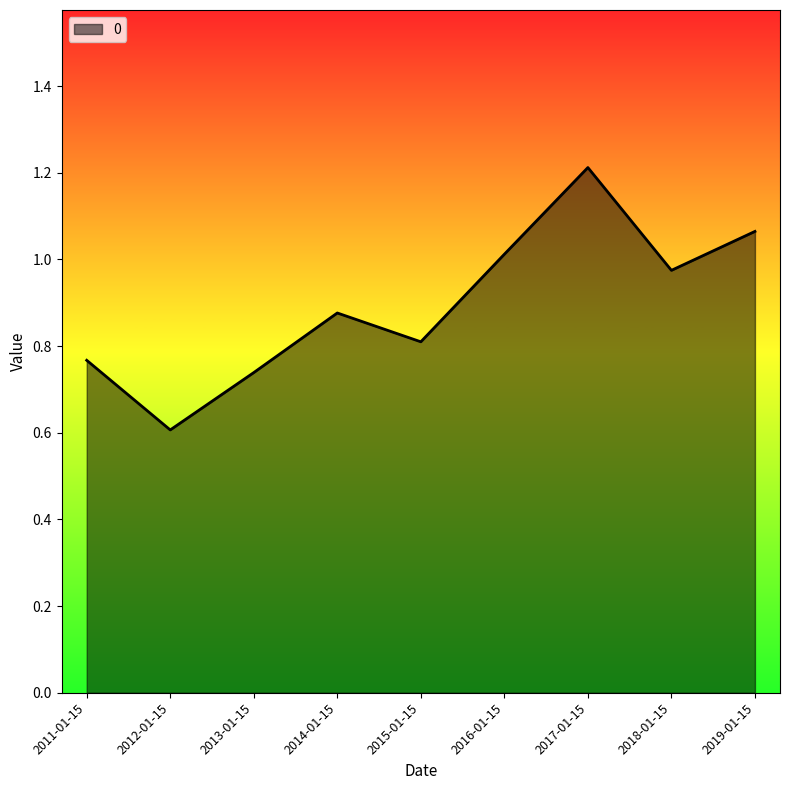

List the labels in order of value, smallest first.

2012-01-15, 2013-01-15, 2011-01-15, 2015-01-15, 2014-01-15, 2018-01-15, 2016-01-15, 2019-01-15, 2017-01-15